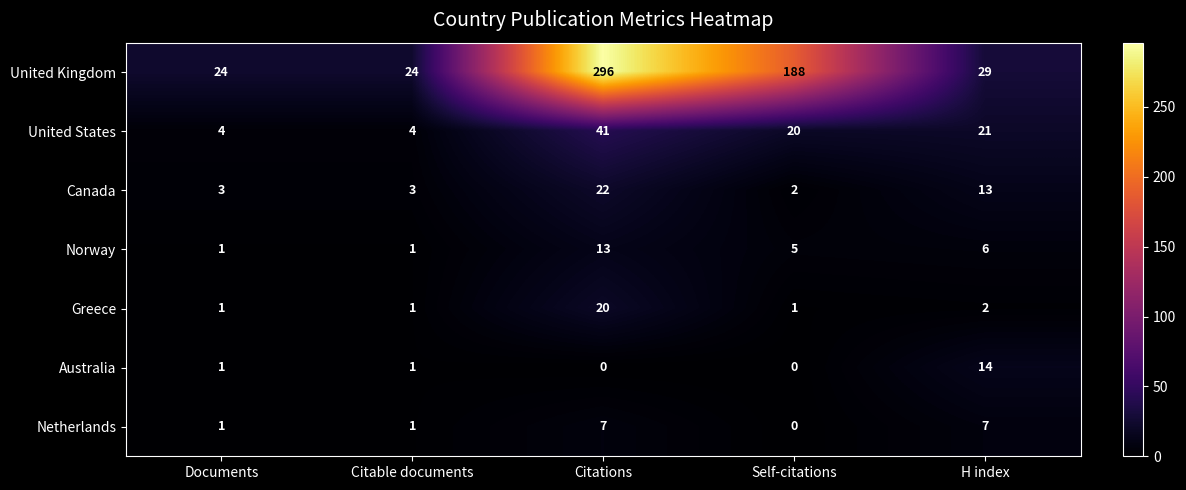

What is the maximum value for United States?

41